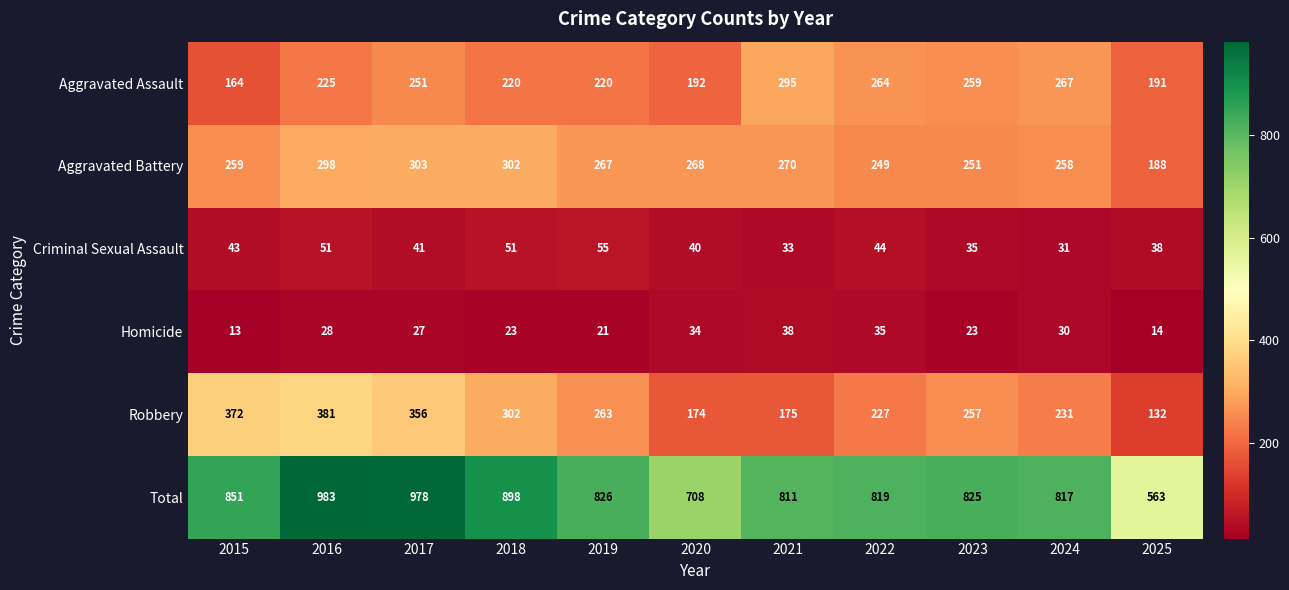

Where is Aggravated Assault nearest to the value 229?

2016